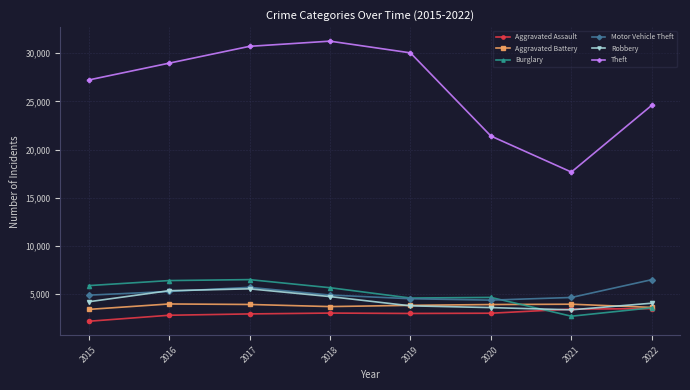

True or false: Burglary and Theft intersect in this chart.

False